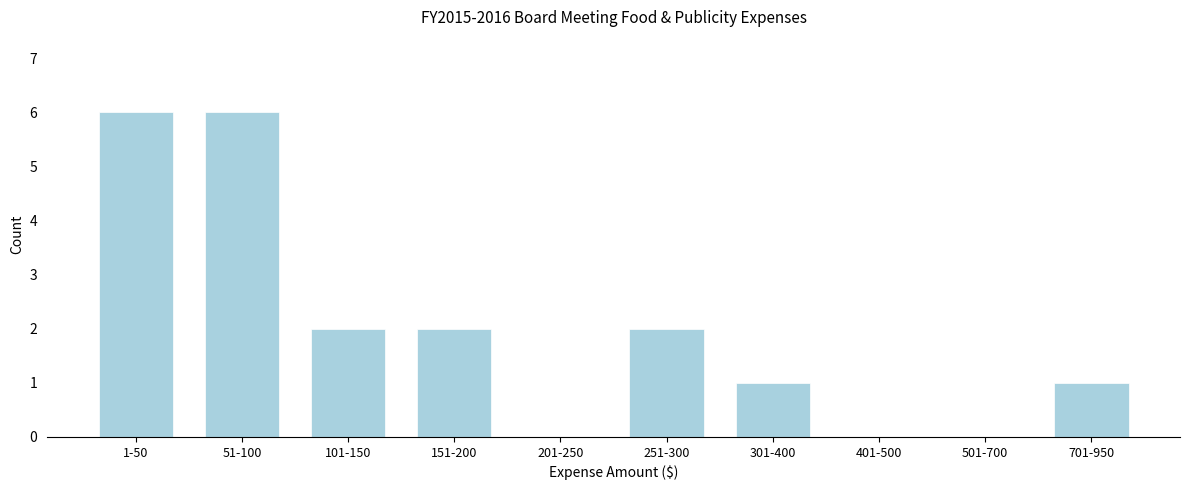

Reading right to left, what are all the values shown in this chart?

701-950=1	501-700=0	401-500=0	301-400=1	251-300=2	201-250=0	151-200=2	101-150=2	51-100=6	1-50=6